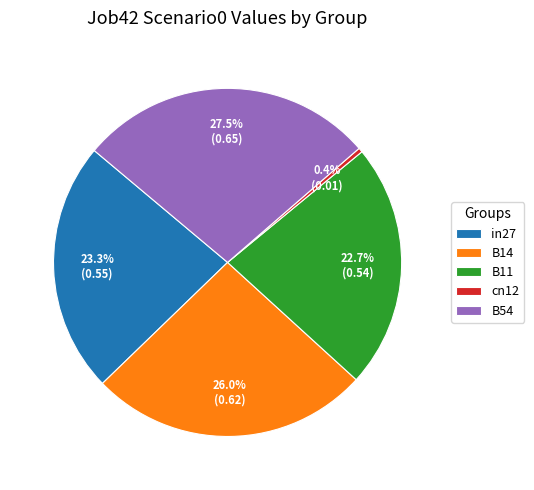

Is there any slice that represents more than half of the pie?

No